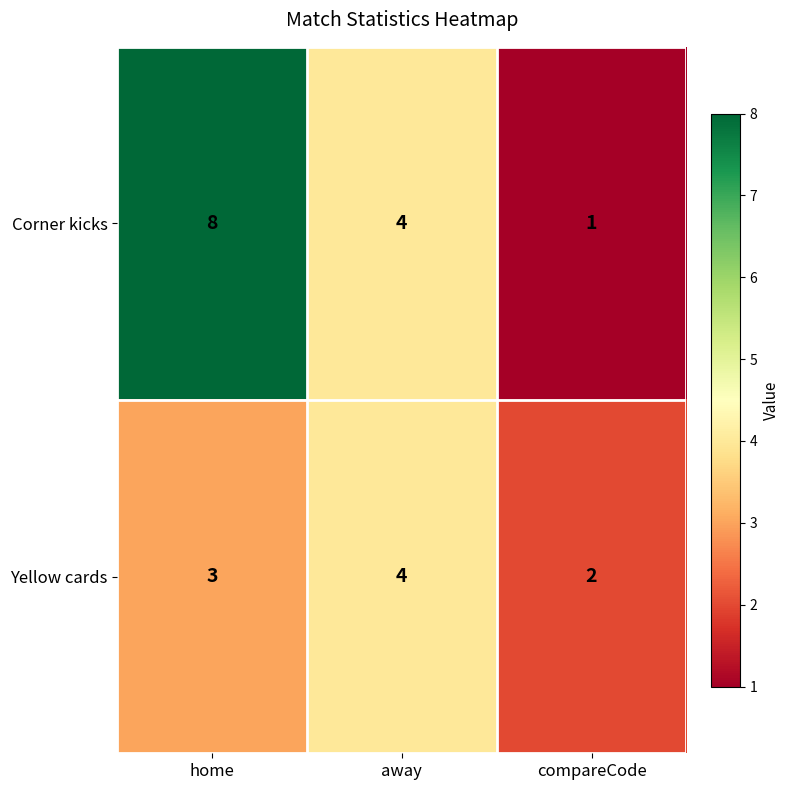

How many series are shown in this chart?

2